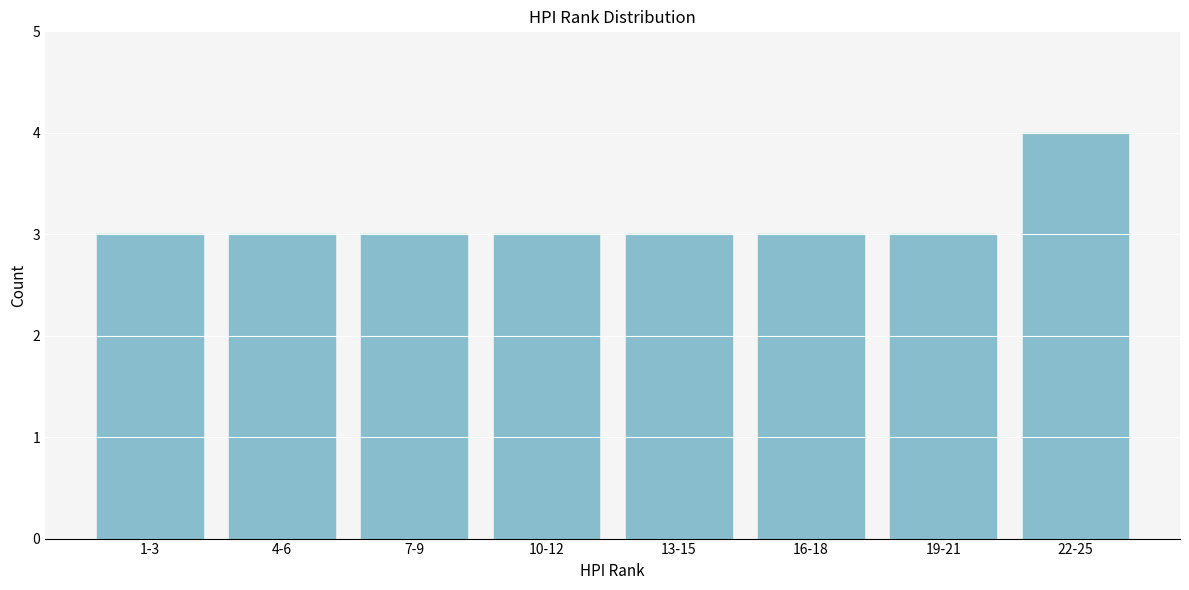

Reading left to right, what are all the values shown in this chart?

1-3=3	4-6=3	7-9=3	10-12=3	13-15=3	16-18=3	19-21=3	22-25=4